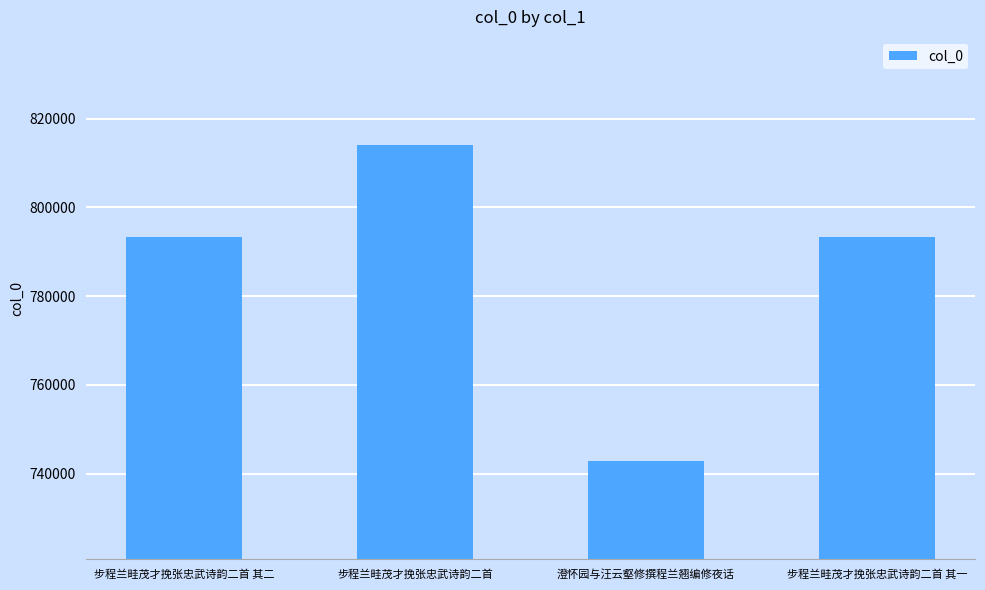

The chart shows a value of 528335 at 步程兰畦茂才挽张忠武诗韵二首 其一. True or false?

False